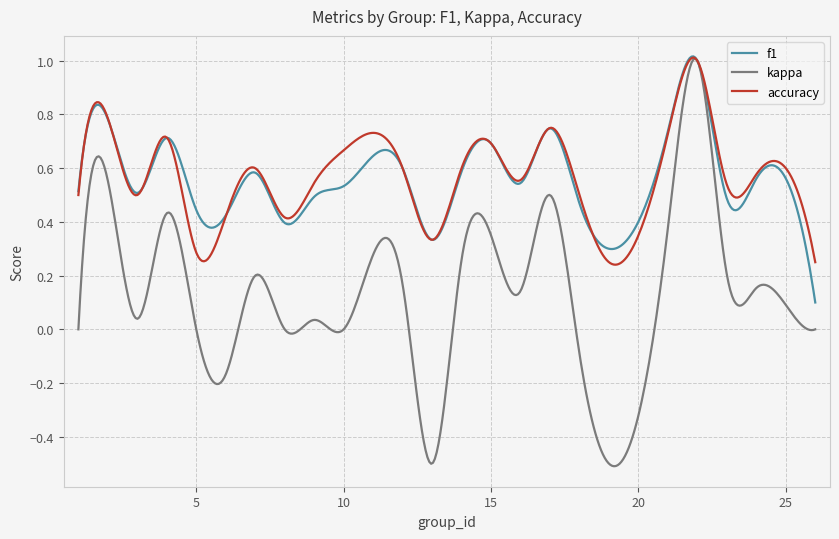

Which series has the widest spread of values?

kappa